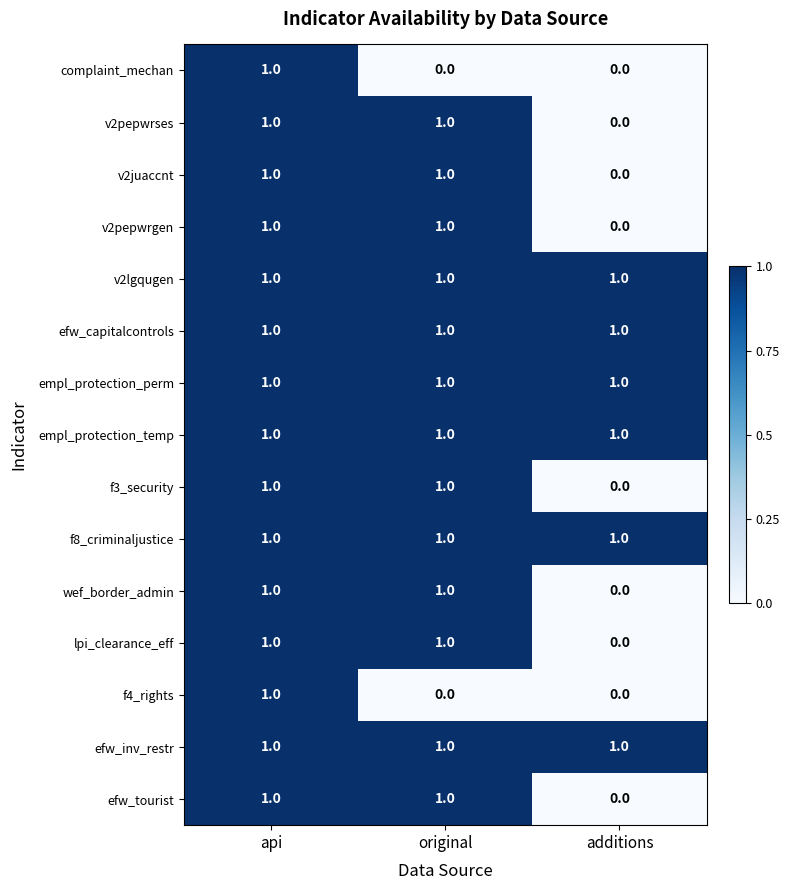

Count the f4_rights values in the range 0 to 1.

3